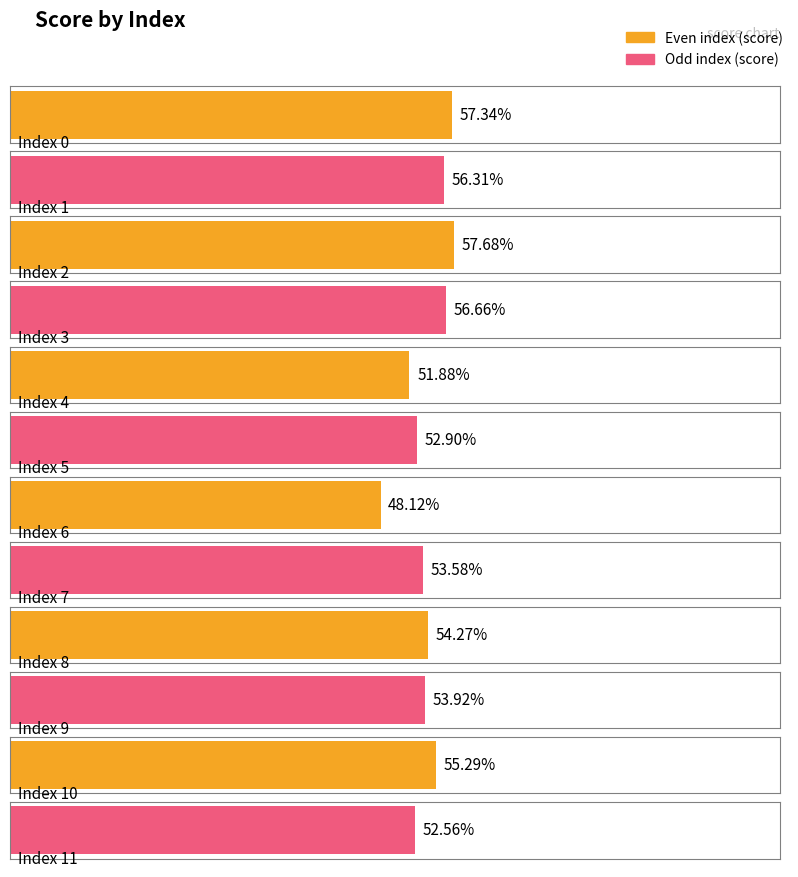

Which has a higher value, 10 or 11?

10